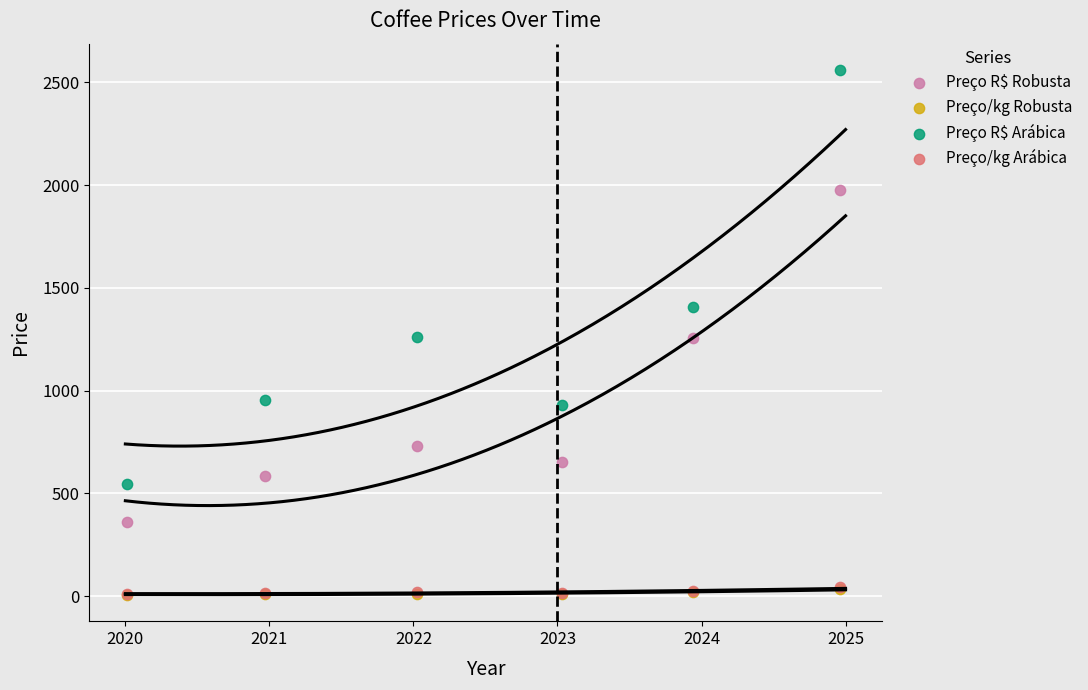

Which series has the largest Y range (max minus min)?

Preço R$ Arábica